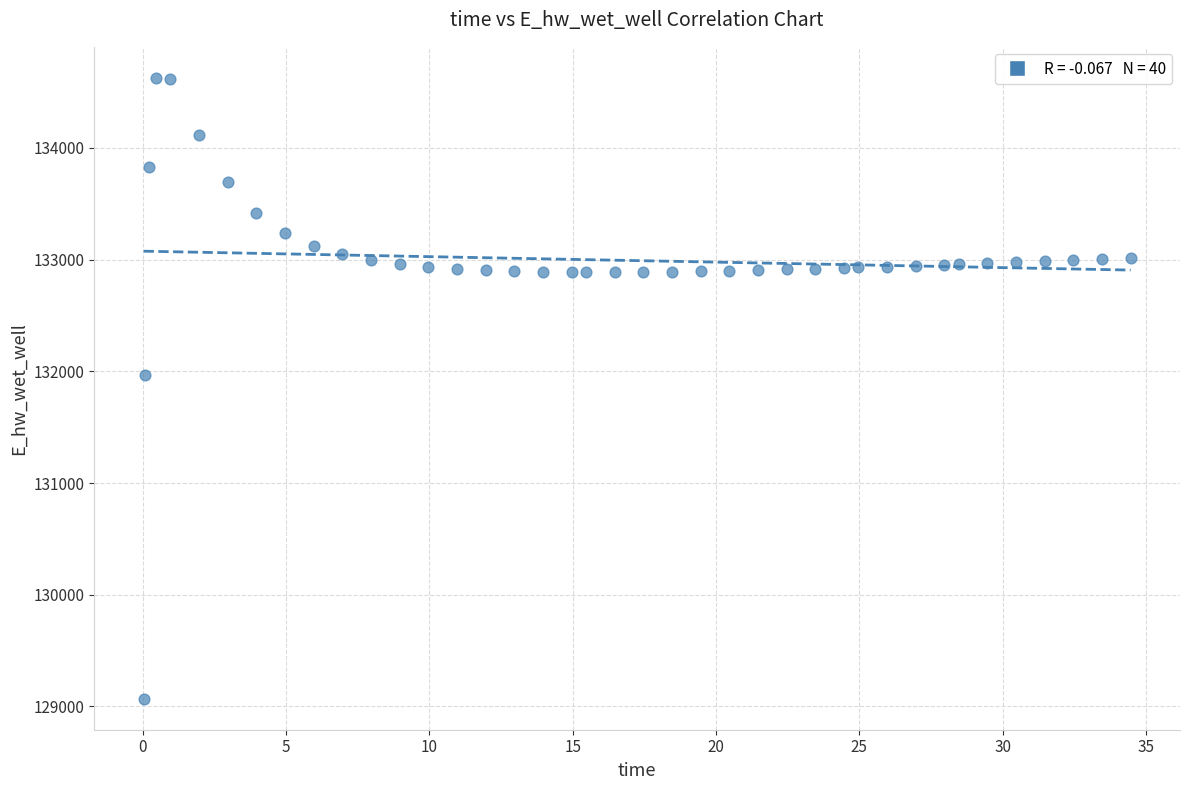

What is the range of X values (max minus min)?

34.4